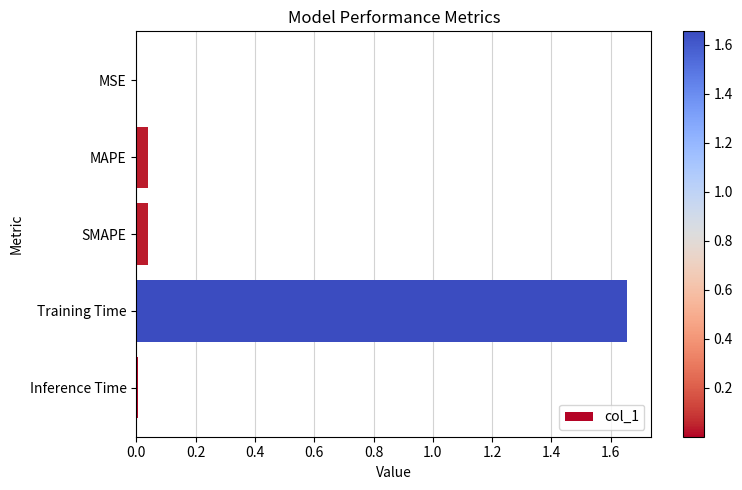

Count the number of categories in the chart.

5